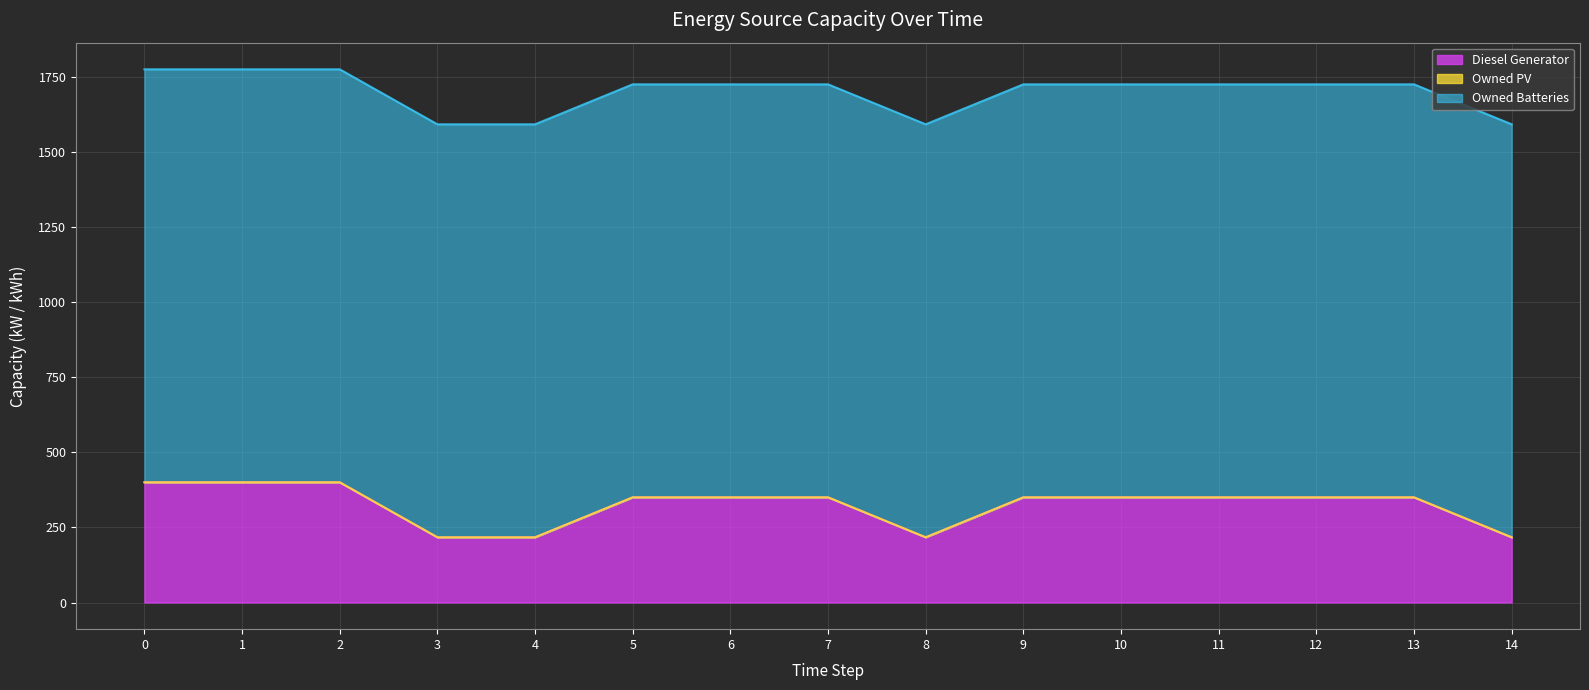

What is the value of the Diesel Generator point at the 4th from the left?

217